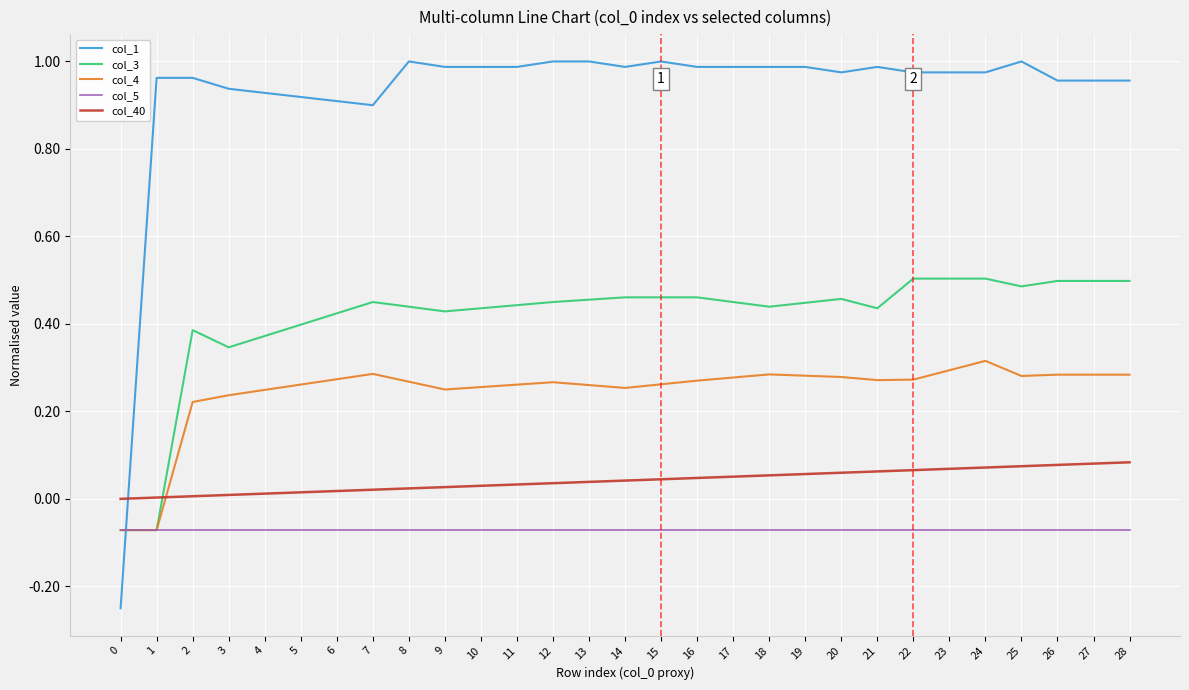

Rank the series by their maximum value, from lowest to highest.

col_5, col_40, col_4, col_3, col_1